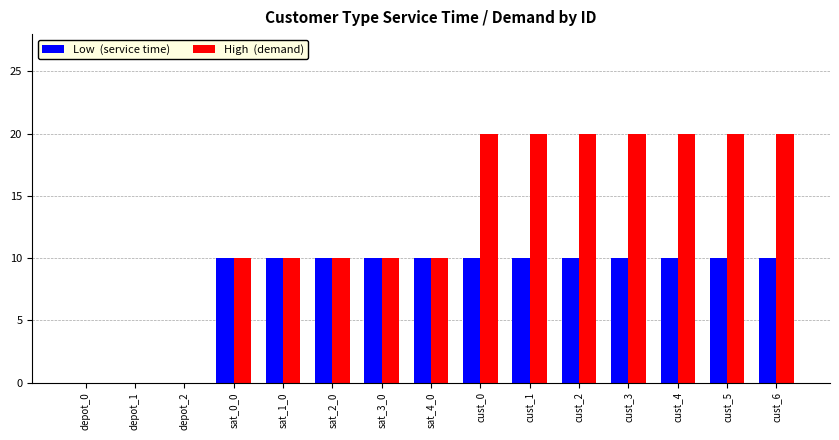

What is the total value across all series at cust_2?

30